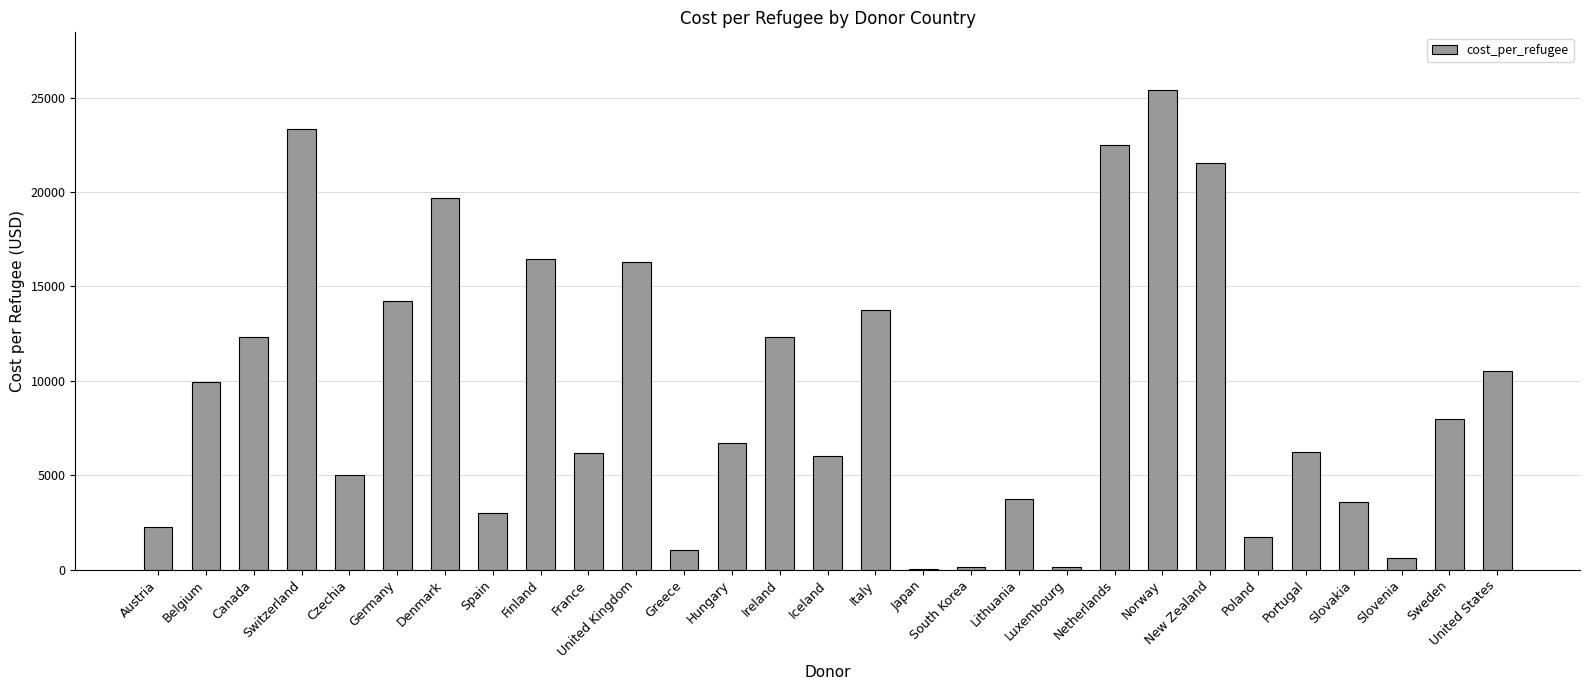

True or false: the data shows 5025.6 at Germany.

False